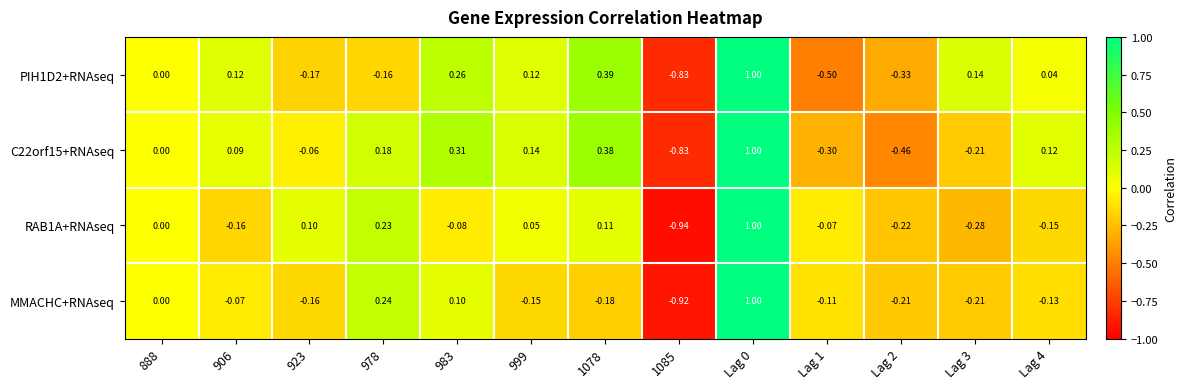

How many values in the RAB1A+RNAseq series are below 0?

7